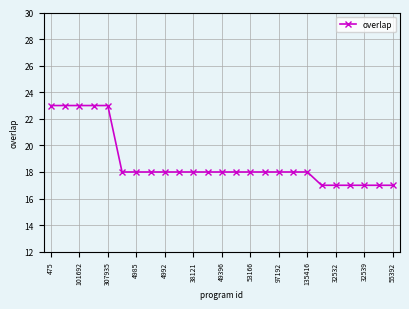

What is the difference between the maximum and minimum values?

6